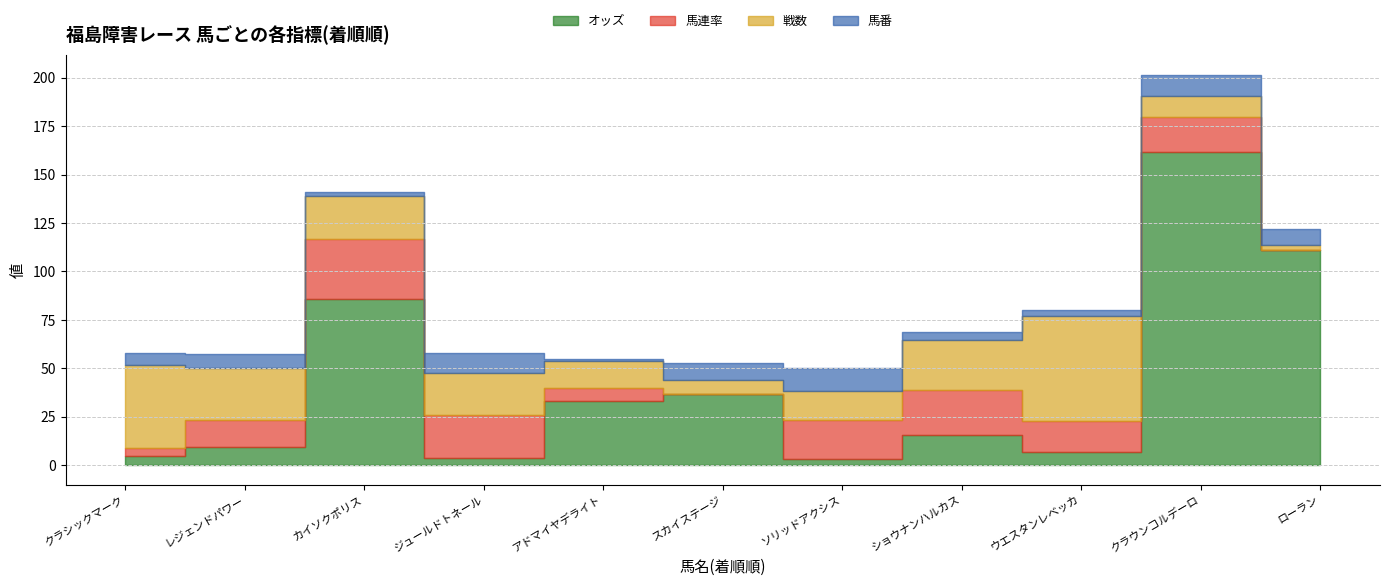

How many lines are shown in the chart?

4